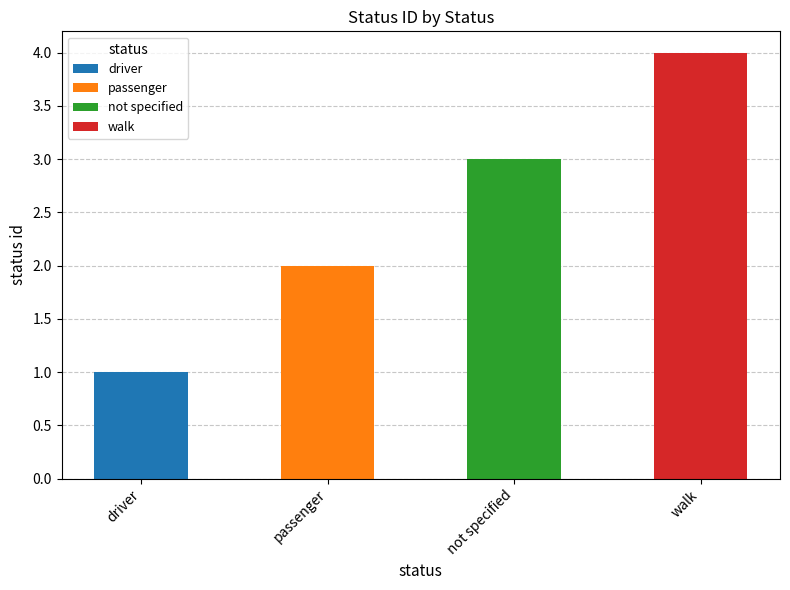

What position from the left is not specified?

3